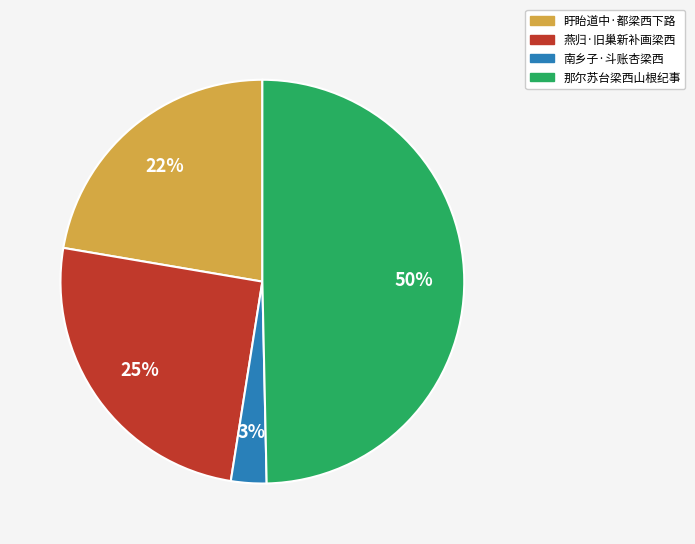

Count the number of slices in the pie.

4